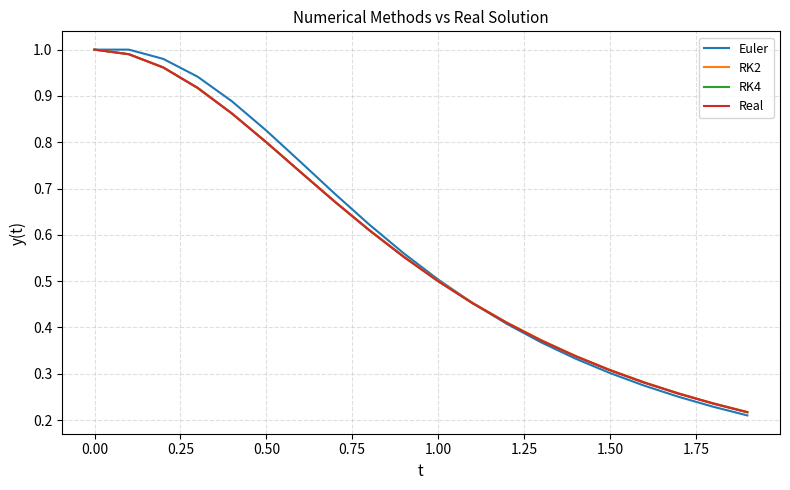

At how many categories does at least one series exceed 0?

20